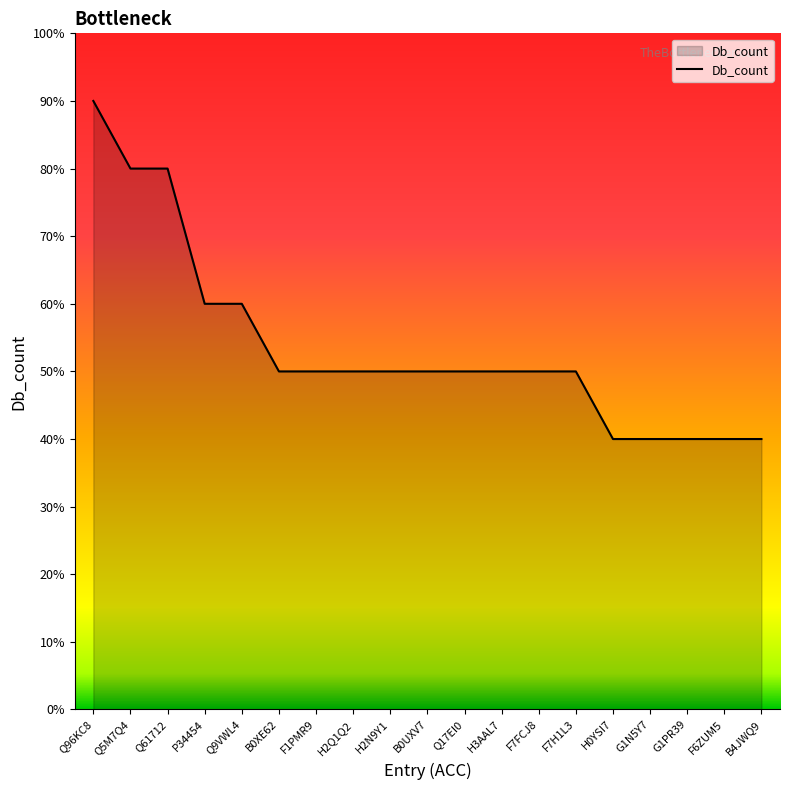

What is the sum of the values at H2N9Y1 and G1PR39?

9